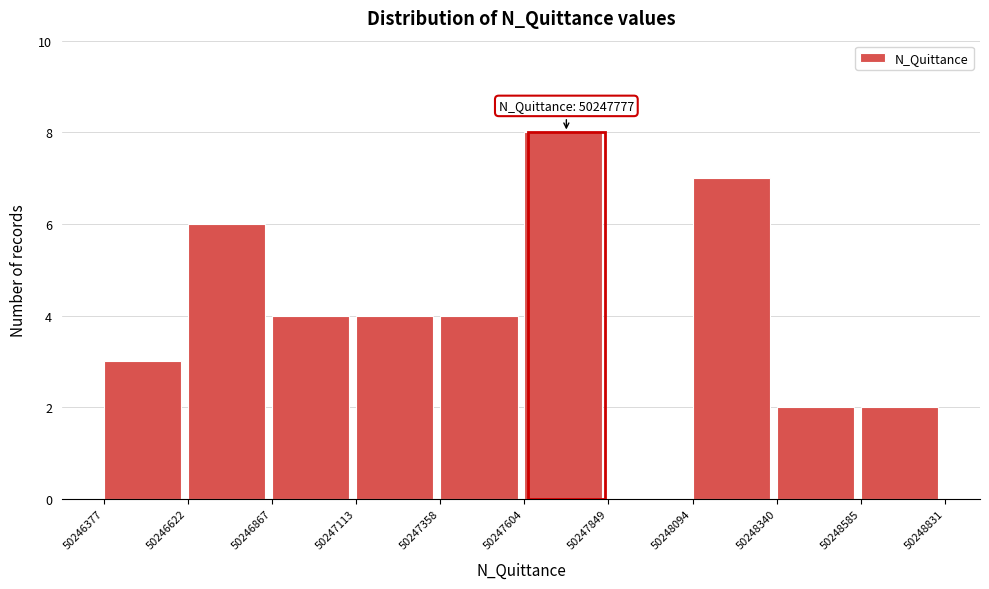

Over which range of the x-axis is the bar tallest?

50247604 to 50247849